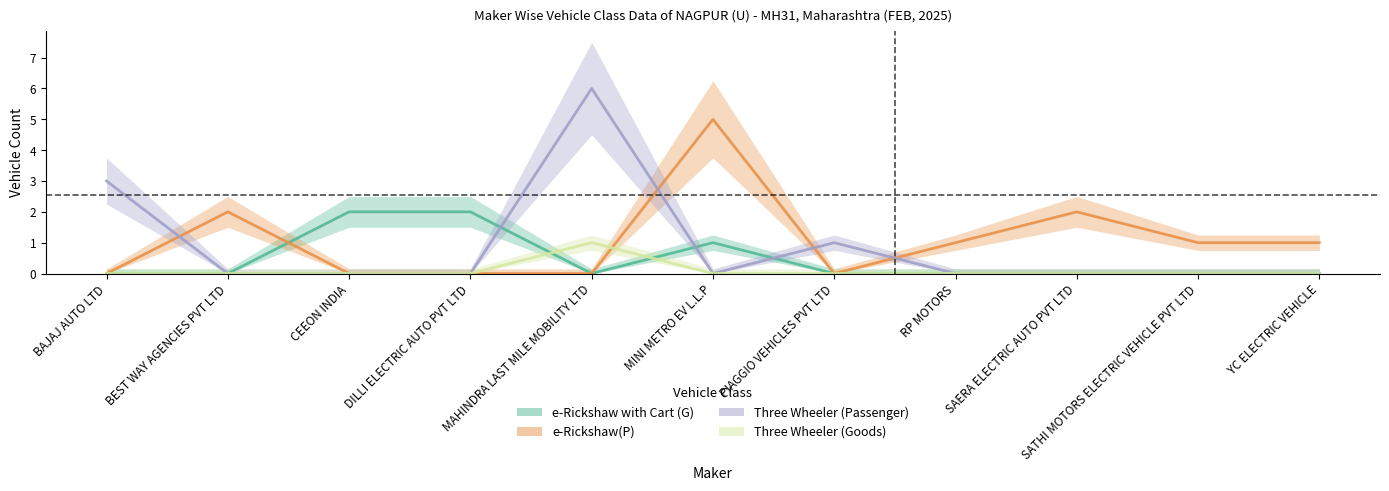

What is the label of the 10th point from the right?

BEST WAY AGENCIES PVT LTD